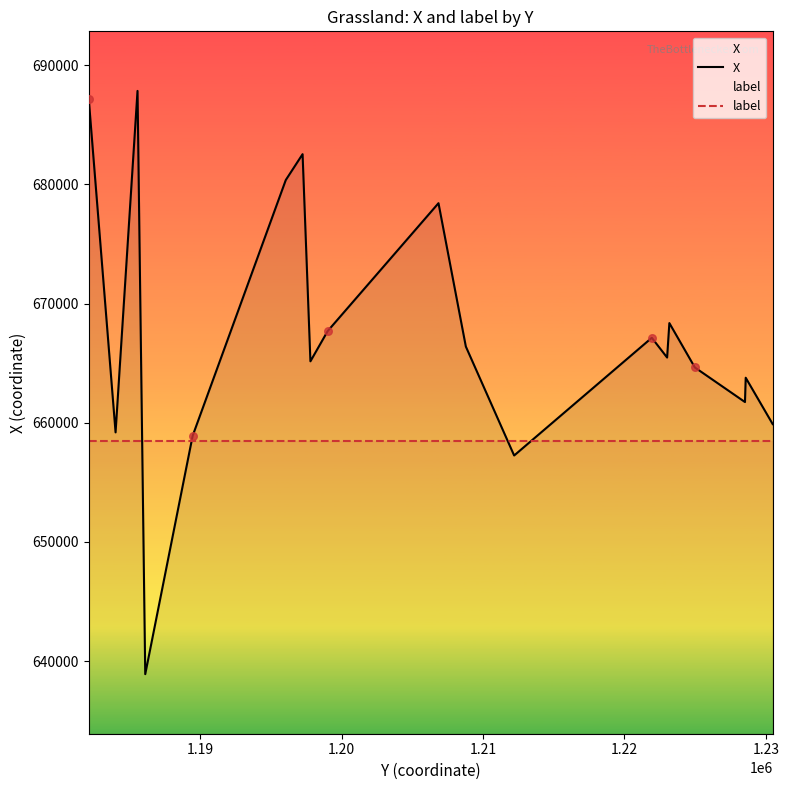

Which series has the widest spread of Y values?

X